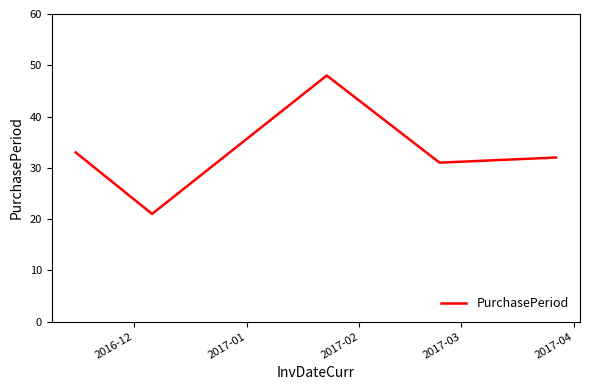

True or false: the data has more than 2 interior local peaks.

False